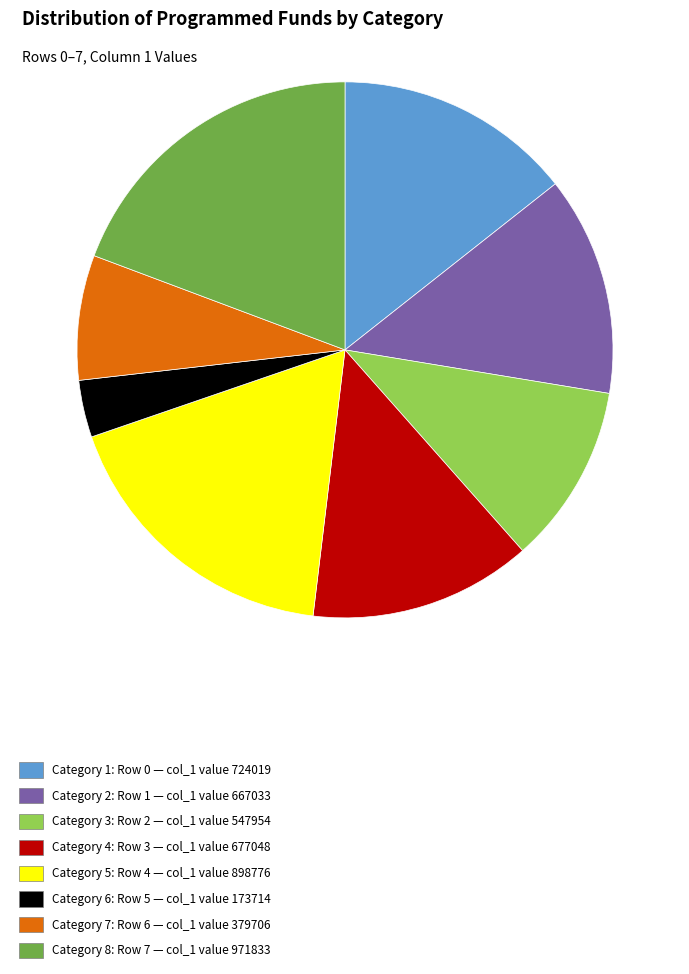

Which slice is the smallest?

Category 6: Row 5 — col_1 value 173714